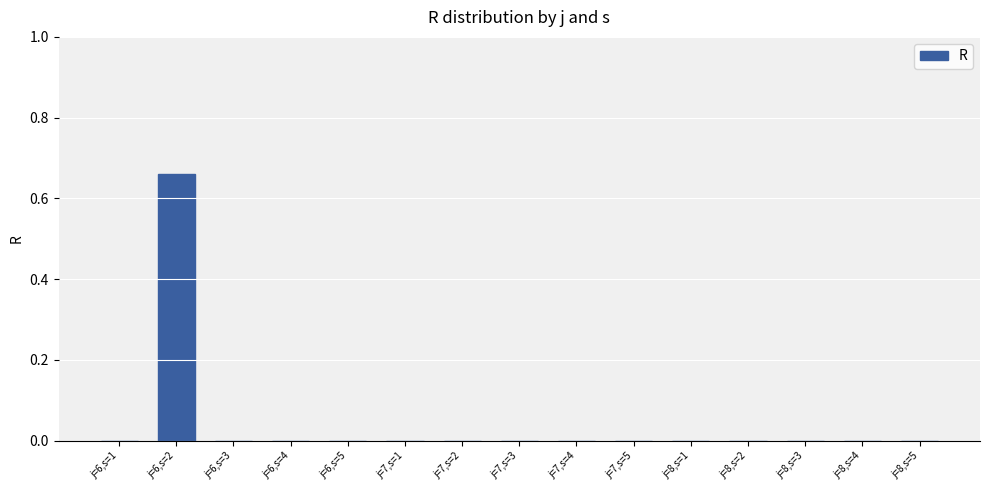

Count the number of data series in this chart.

1